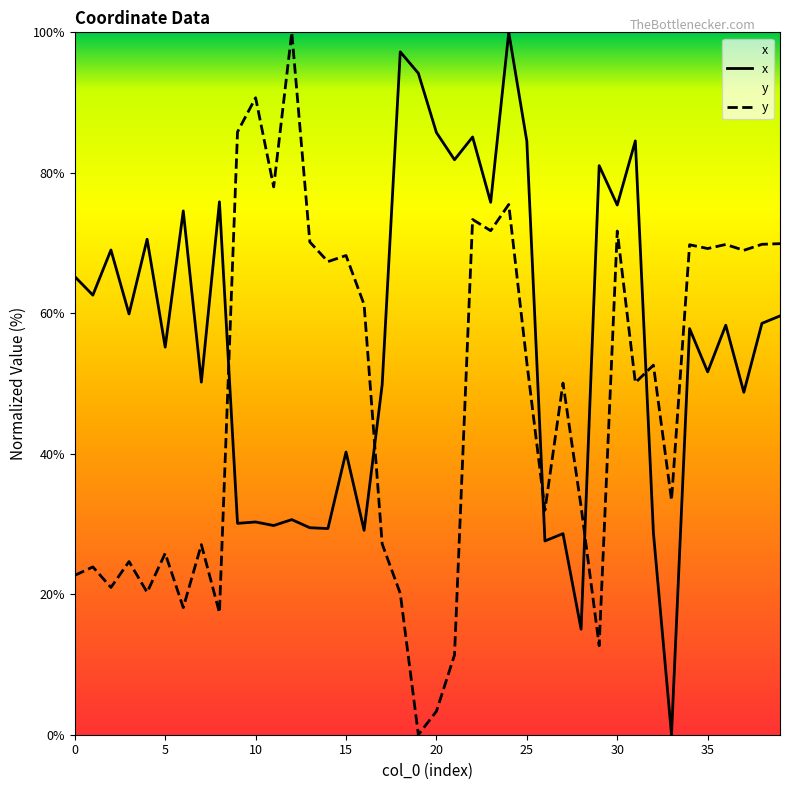

What is the value of the y point at the 9th from the left?

17.4